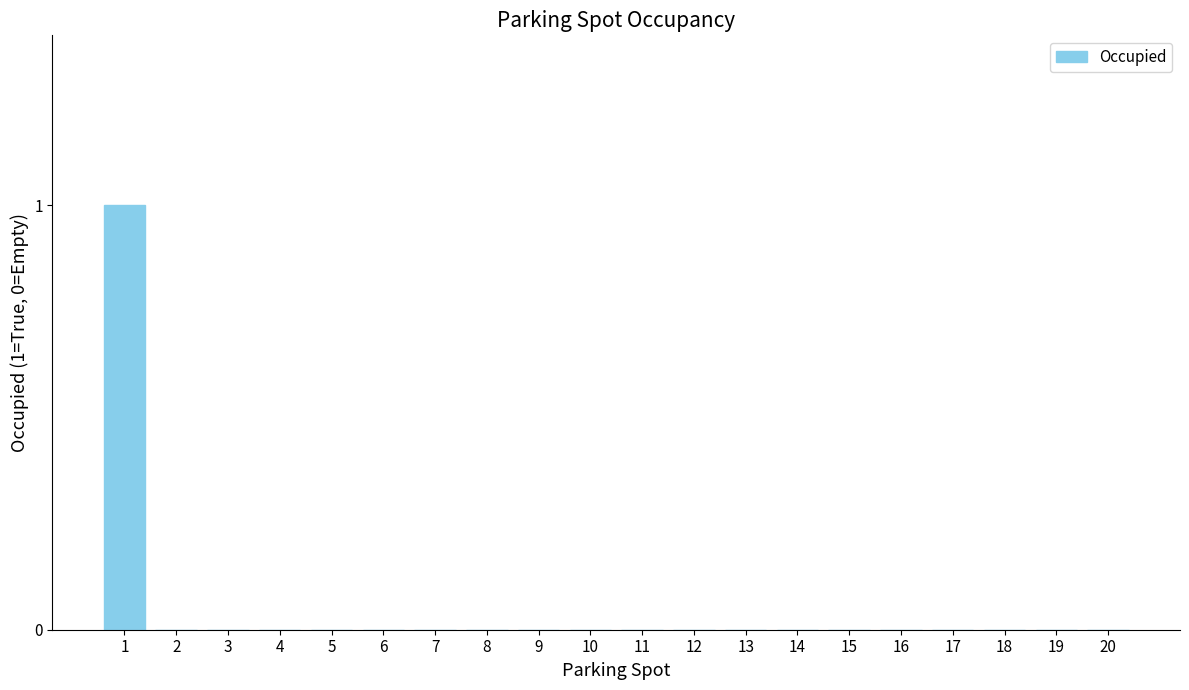

The value at 16 is -1. True or false?

False